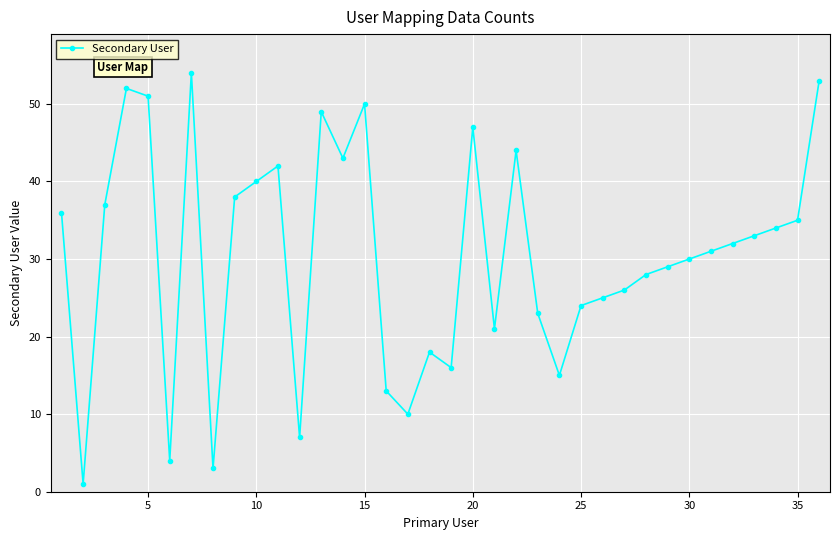

True or false: there are more than 2 points higher than both neighbors.

True